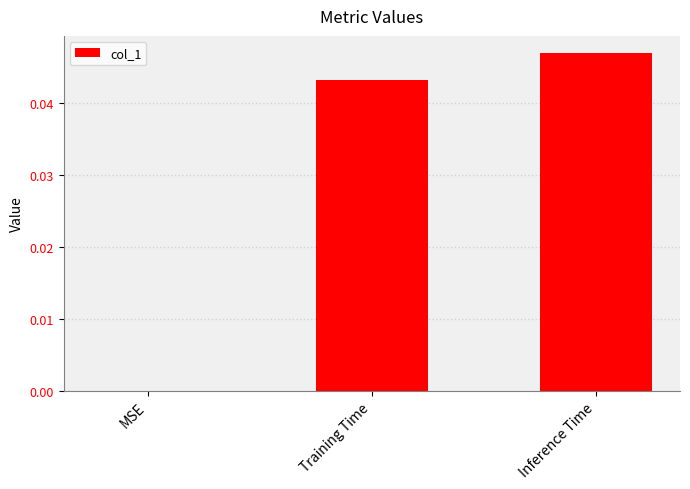

Which label corresponds to the largest value in the chart?

Inference Time